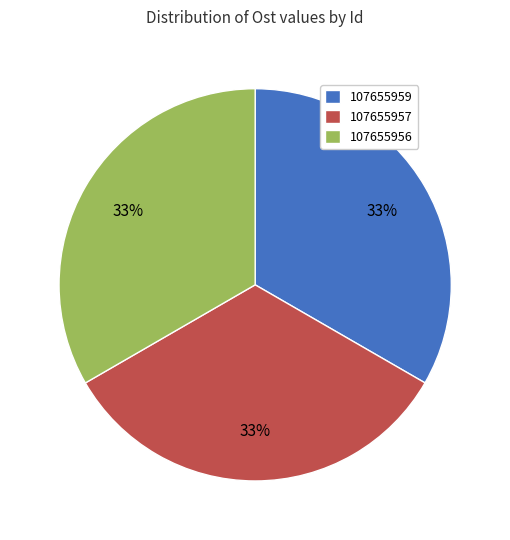

Approximately how many times larger is the value at 107655957 compared to 107655956?

1.0